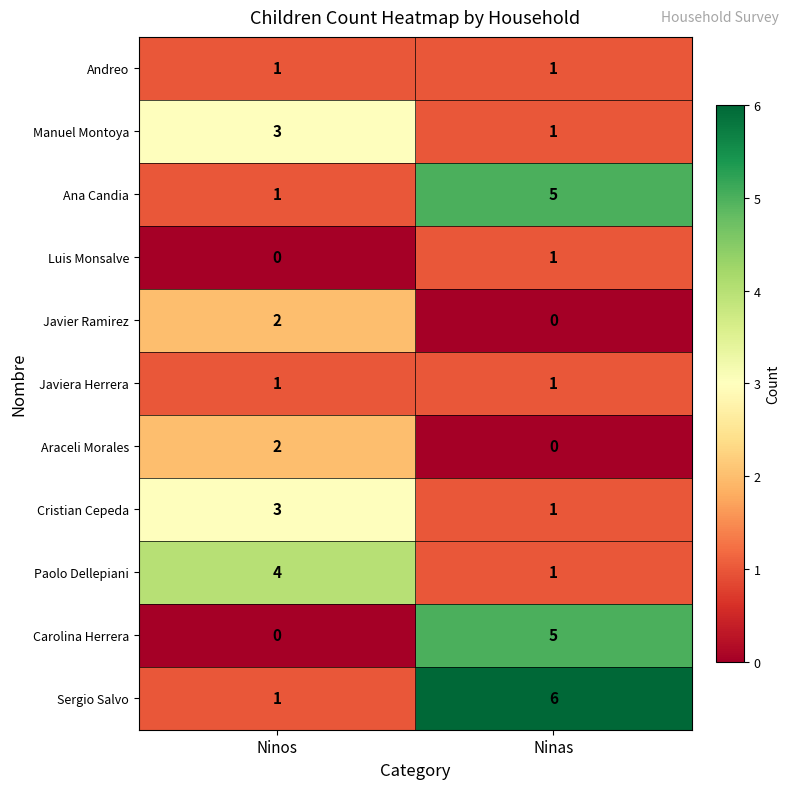

Reading left to right, what are all the values shown in this chart?

Andreo: Ninos=1	Ninas=1
Manuel Montoya: Ninos=3	Ninas=1
Ana Candia: Ninos=1	Ninas=5
Luis Monsalve: Ninos=0	Ninas=1
Javier Ramirez: Ninos=2	Ninas=0
Javiera Herrera: Ninos=1	Ninas=1
Araceli Morales: Ninos=2	Ninas=0
Cristian Cepeda: Ninos=3	Ninas=1
Paolo Dellepiani: Ninos=4	Ninas=1
Carolina Herrera: Ninos=0	Ninas=5
Sergio Salvo: Ninos=1	Ninas=6